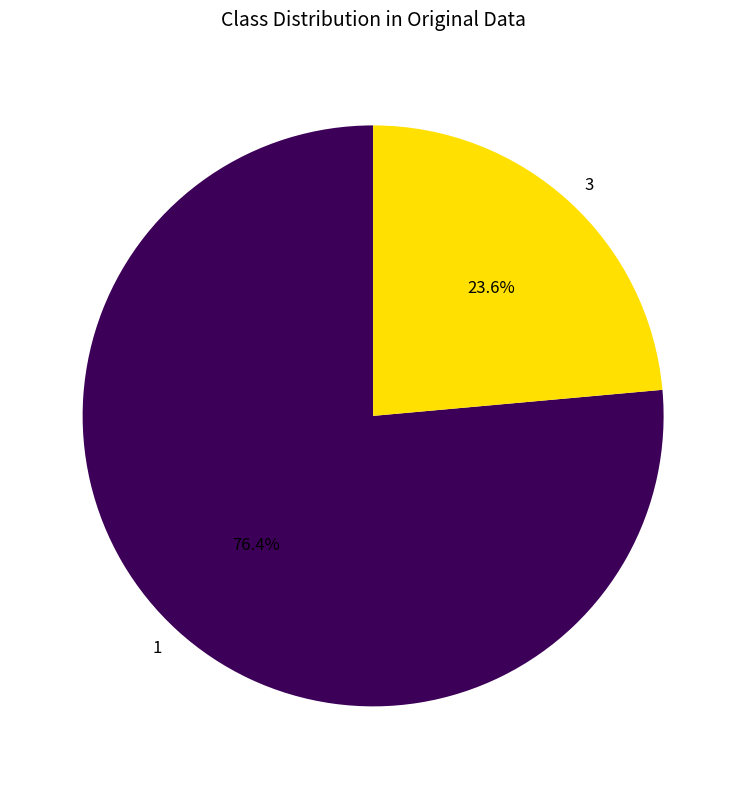

How many segments does this pie chart have?

2